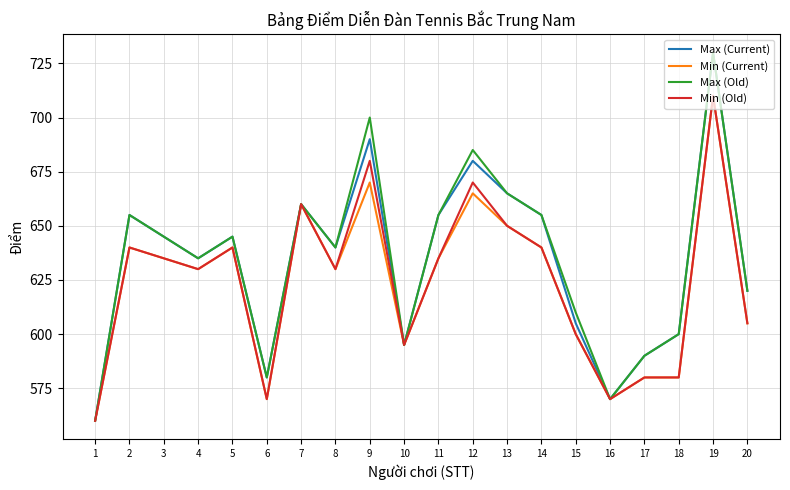

At which label does Max (Old) reach its peak?

19